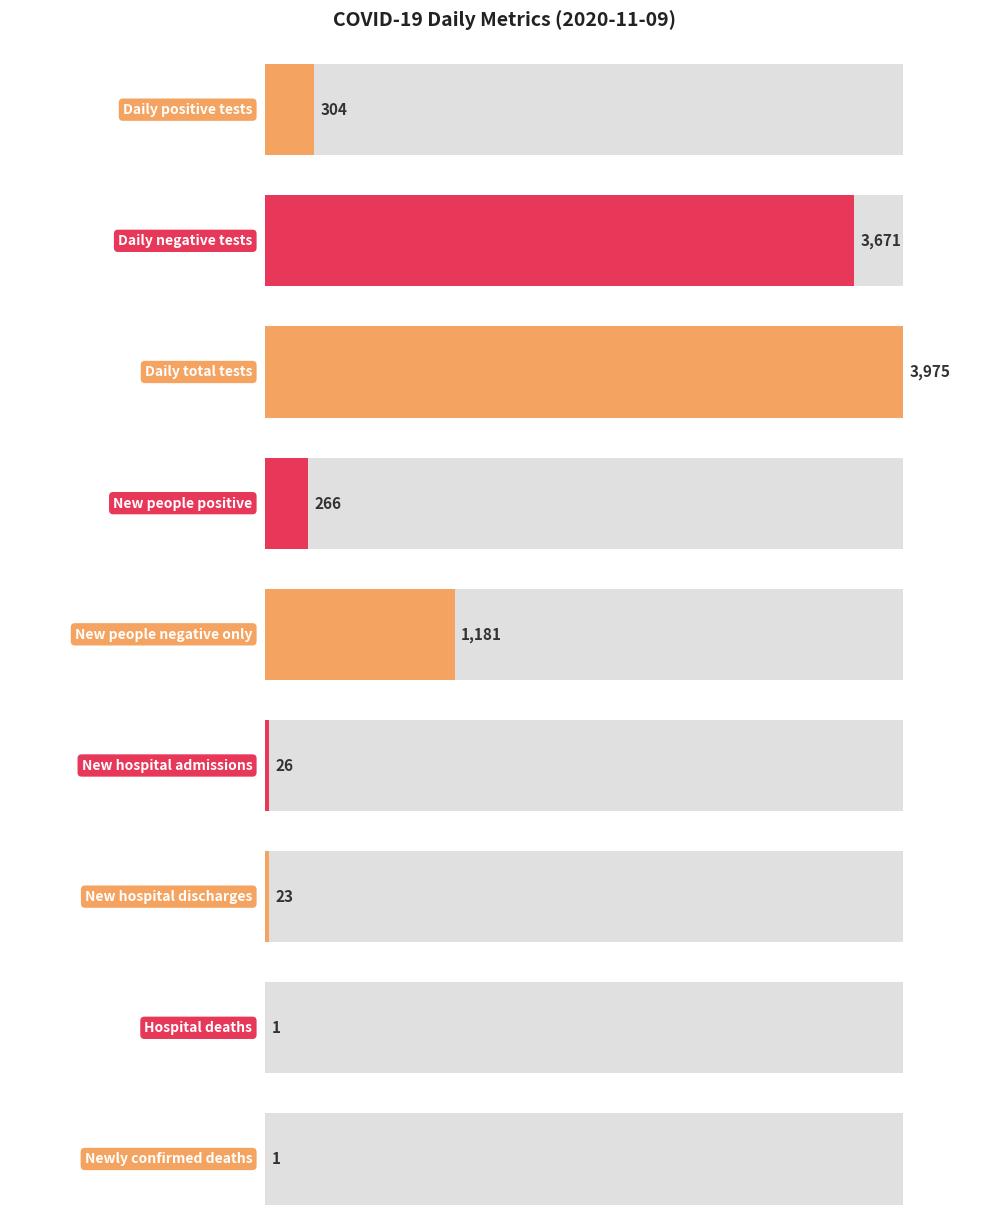

What is the value of the 7th bar from the left?

23